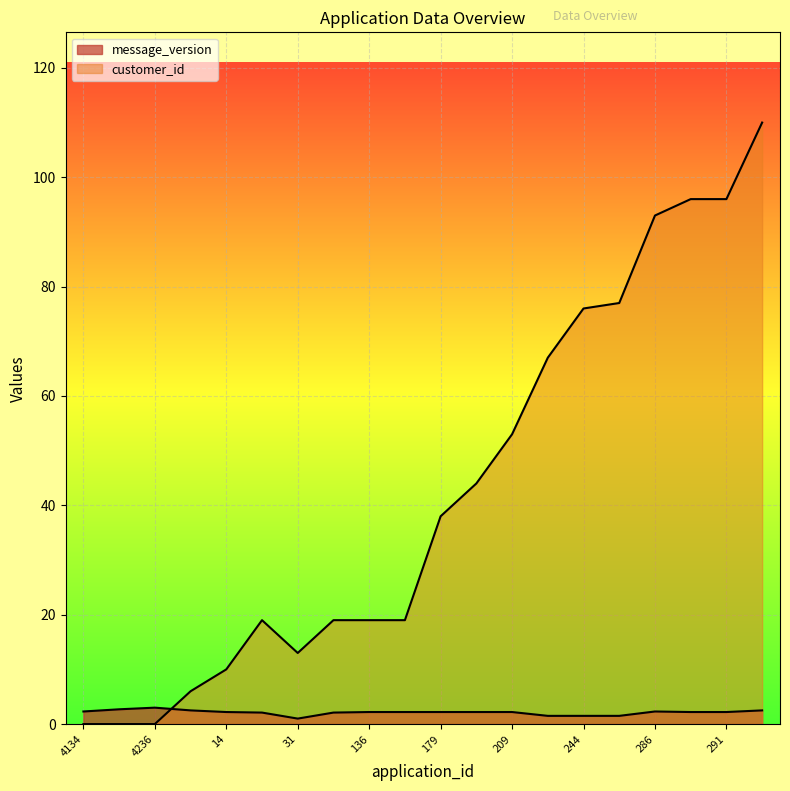

How many lines are shown in the chart?

2